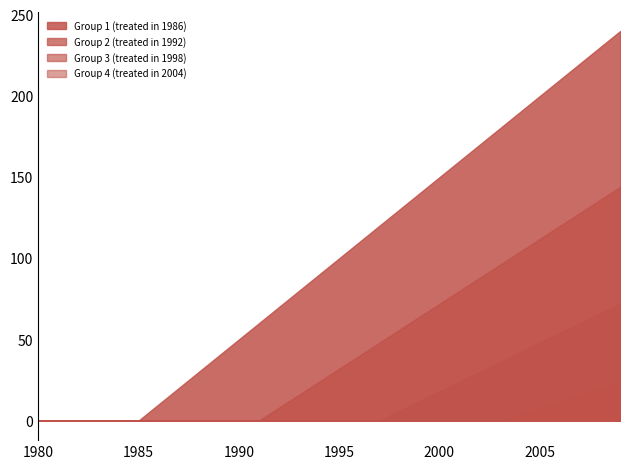

Reading left to right, extract all data points from this chart.

Group 1 (treated in 1986): 1980=0	1981=0	1982=0	1983=0	1984=0	1985=0	1986=10	1987=20	1988=30	1989=40	1990=50	1991=60	1992=70	1993=80	1994=90	1995=100	1996=110	1997=120	1998=130	1999=140	2000=150	2001=160	2002=170	2003=180	2004=190	2005=200	2006=210	2007=220	2008=230	2009=240
Group 2 (treated in 1992): 1980=0	1981=0	1982=0	1983=0	1984=0	1985=0	1986=0	1987=0	1988=0	1989=0	1990=0	1991=0	1992=8	1993=16	1994=24	1995=32	1996=40	1997=48	1998=56	1999=64	2000=72	2001=80	2002=88	2003=96	2004=104	2005=112	2006=120	2007=128	2008=136	2009=144
Group 3 (treated in 1998): 1980=0	1981=0	1982=0	1983=0	1984=0	1985=0	1986=0	1987=0	1988=0	1989=0	1990=0	1991=0	1992=0	1993=0	1994=0	1995=0	1996=0	1997=0	1998=6	1999=12	2000=18	2001=24	2002=30	2003=36	2004=42	2005=48	2006=54	2007=60	2008=66	2009=72
Group 4 (treated in 2004): 1980=0	1981=0	1982=0	1983=0	1984=0	1985=0	1986=0	1987=0	1988=0	1989=0	1990=0	1991=0	1992=0	1993=0	1994=0	1995=0	1996=0	1997=0	1998=0	1999=0	2000=0	2001=0	2002=0	2003=0	2004=4	2005=8	2006=12	2007=16	2008=20	2009=24